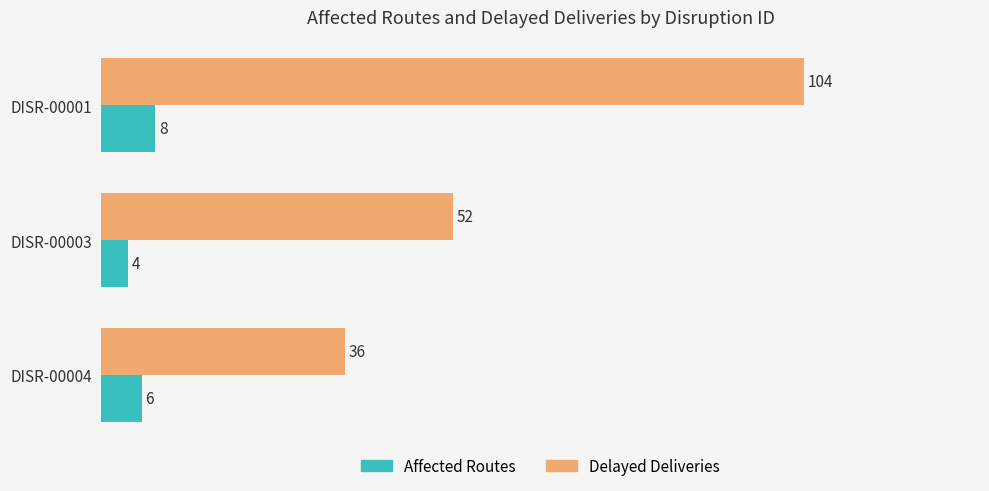

What is the minimum value for Delayed Deliveries?

36